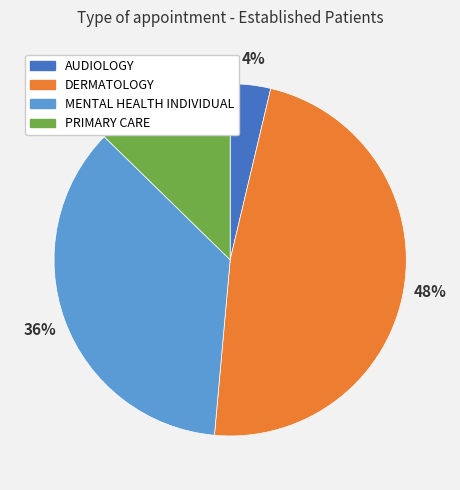

Count the number of slices in the pie.

4